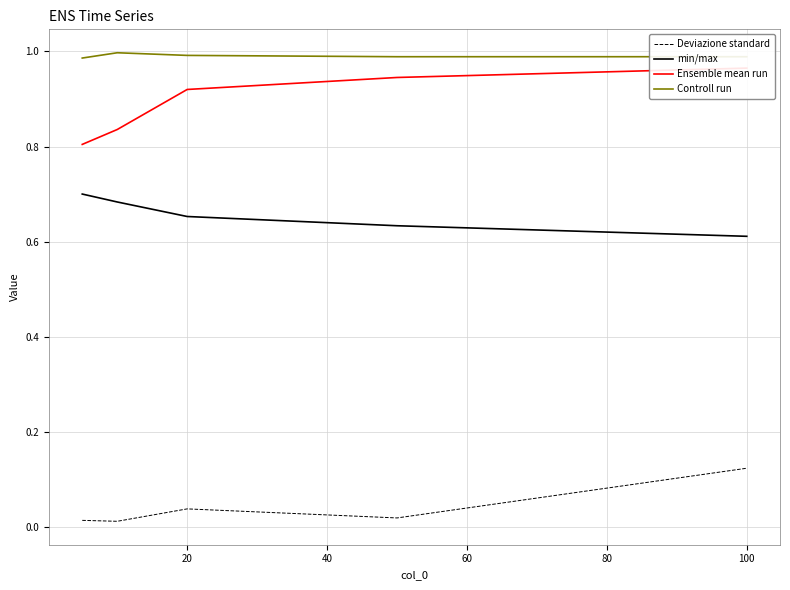

Which has a higher value, 60 or 80?

80